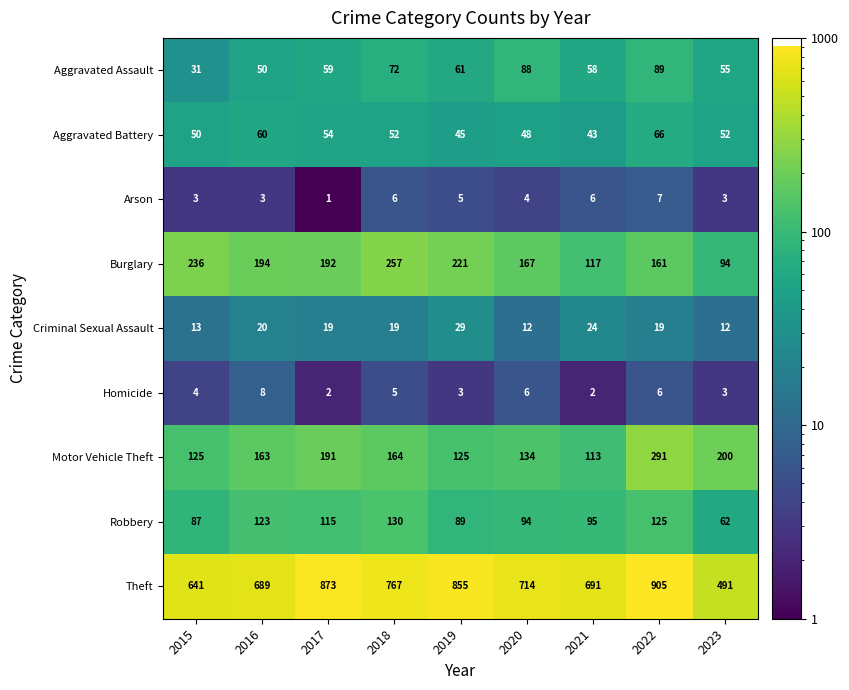

Which series has the largest total across all categories?

Theft